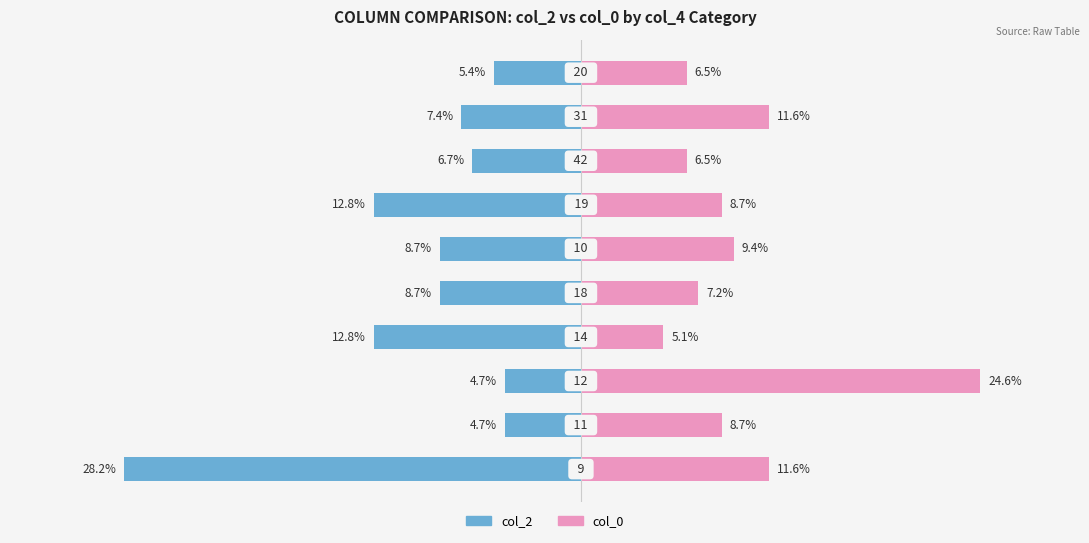

Reading left to right, list all the values displayed in this chart.

col_2: 0=-28.2	1=-4.7	2=-4.7	3=-12.8	4=-8.7	5=-8.7	6=-12.8	7=-6.7	8=-7.4	9=-5.4
col_0: 0=11.6	1=8.7	2=24.6	3=5.1	4=7.2	5=9.4	6=8.7	7=6.5	8=11.6	9=6.5